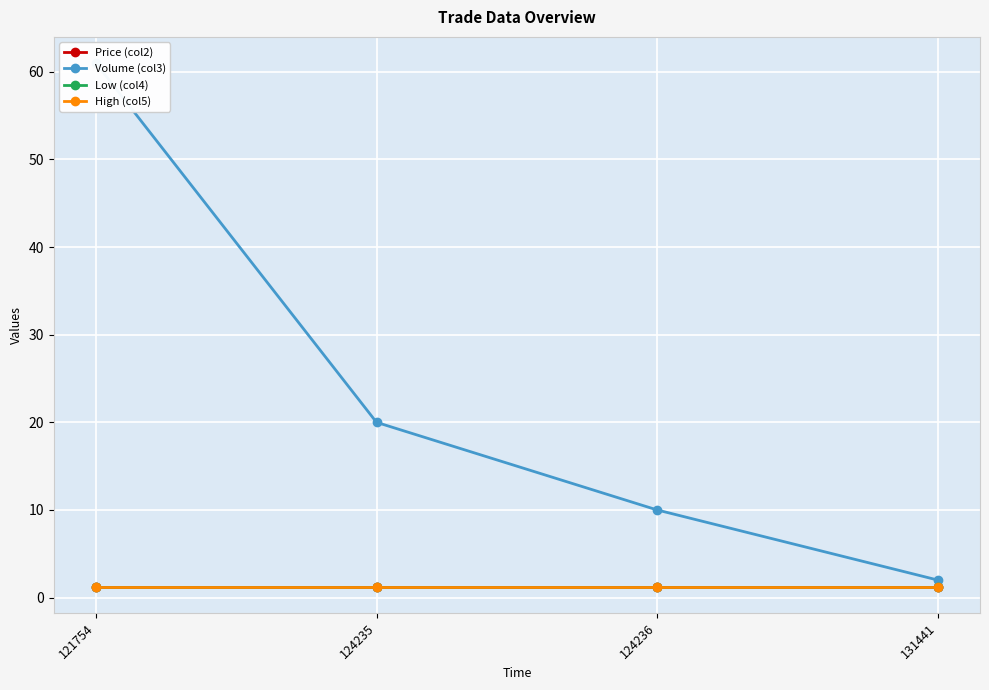

True or false: High (col5) and Price (col2) cross at least once.

False